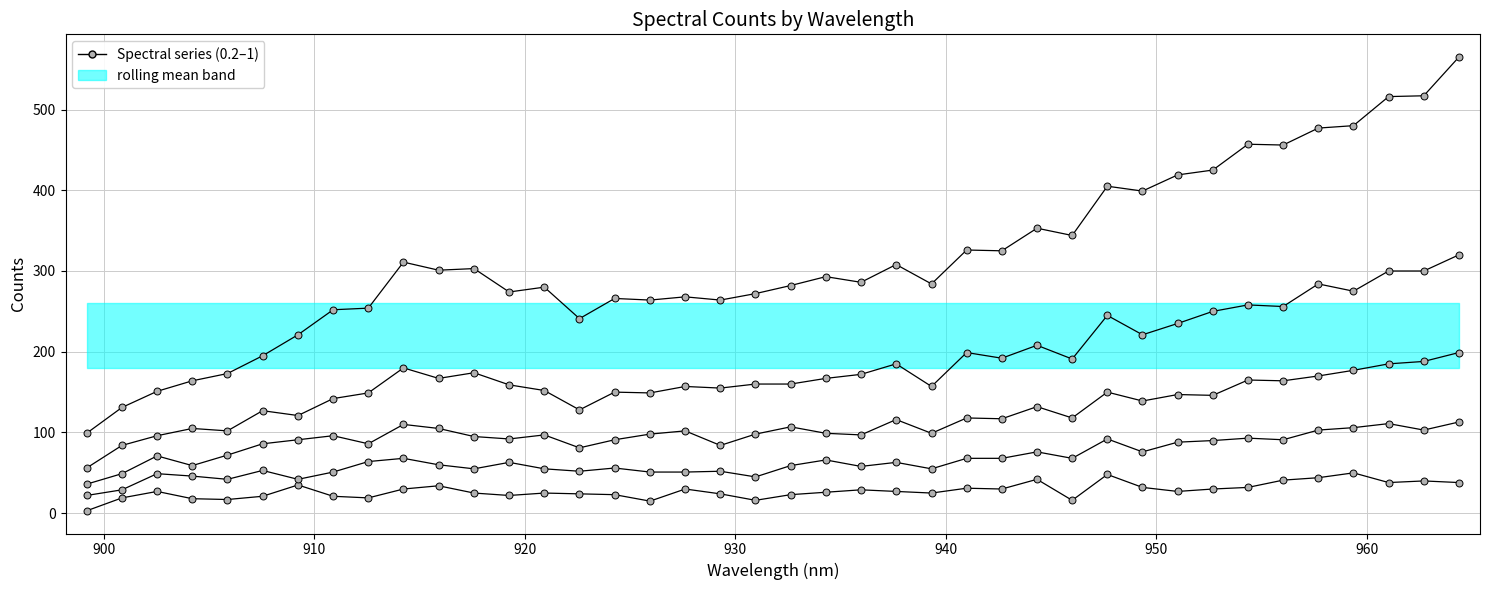

What is the maximum value shown in the chart?

565